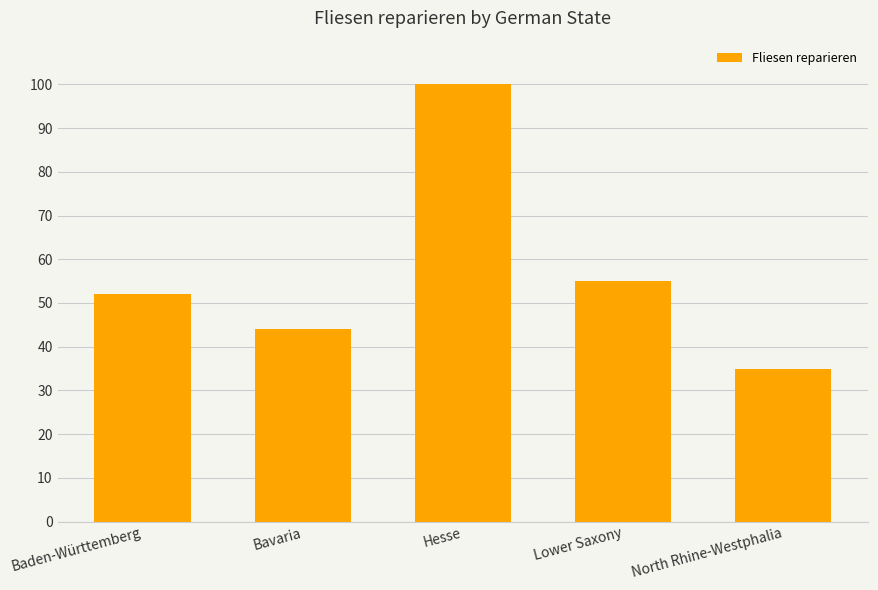

Reading right to left, what are all the values shown in this chart?

35	55	100	44	52